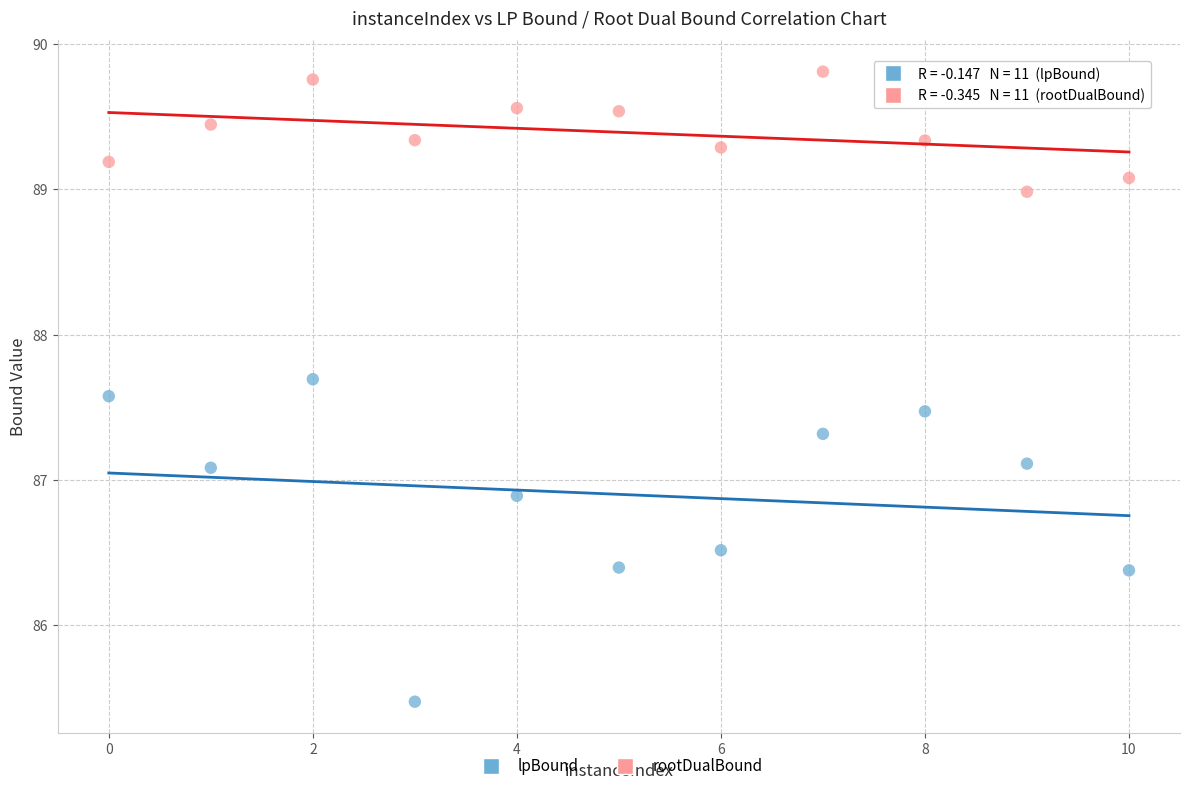

What are all the series names shown in the legend?

lpBound, rootDualBound